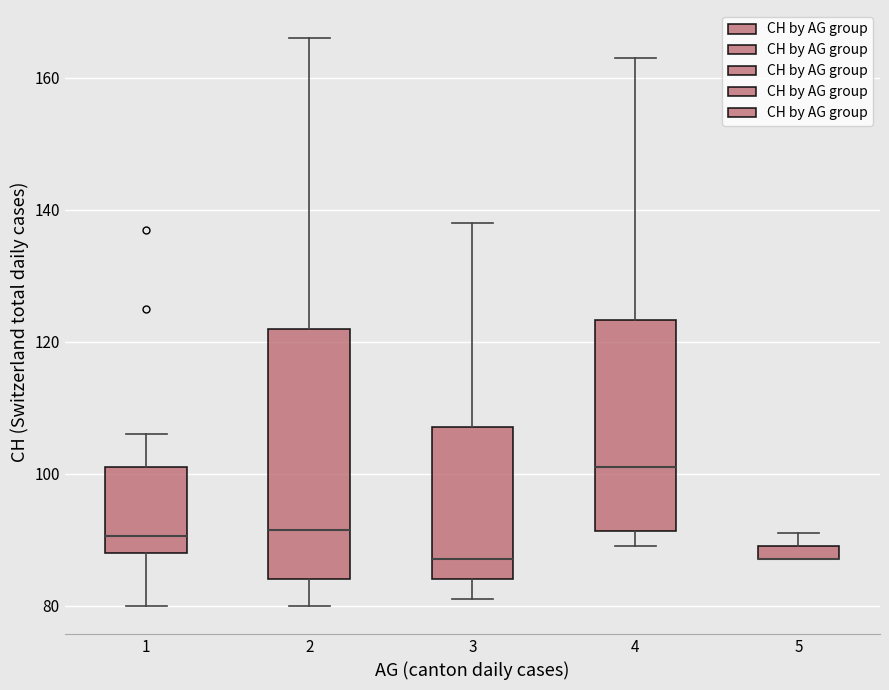

Where is the upper edge of the box at x = 4 on the y-axis? The values are not printed on the chart, so give them approximately, as read against the axis.

124